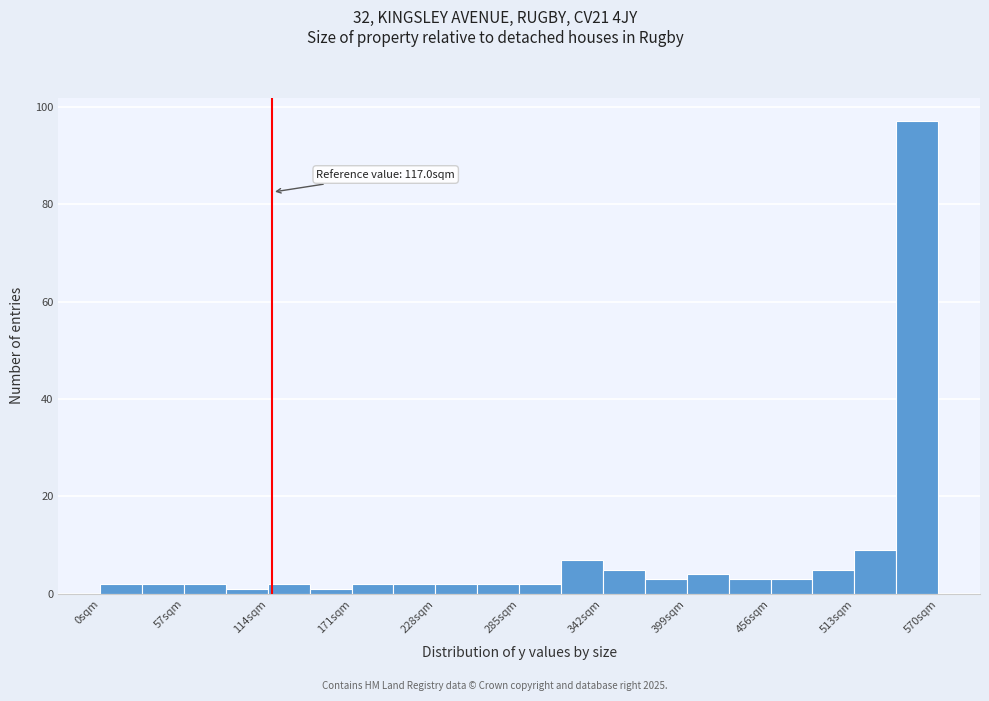

Read against the x-axis, roughly where is the centre of the tallest bar?

560